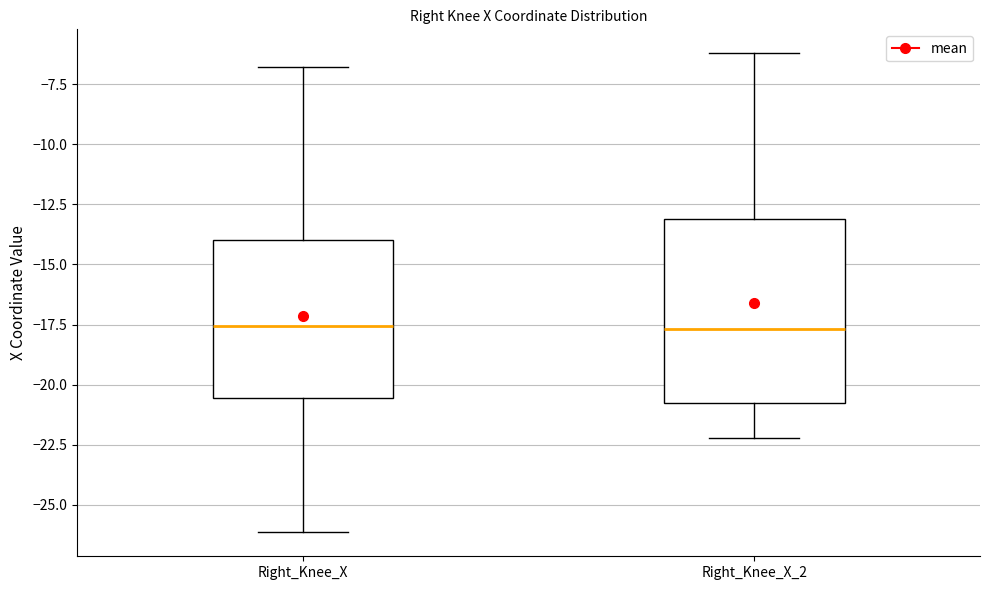

Where does the median line of the box for Right_Knee_X sit on the y-axis? The values are not printed on the chart, so give them approximately, as read against the axis.

-17.5